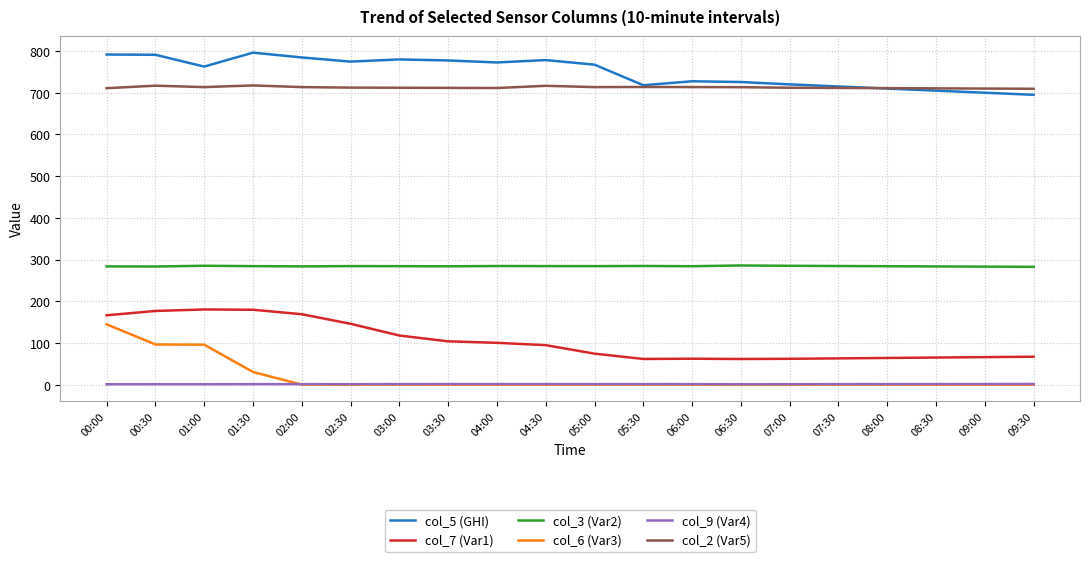

True or false: col_3 (Var2) and col_6 (Var3) intersect in this chart.

False